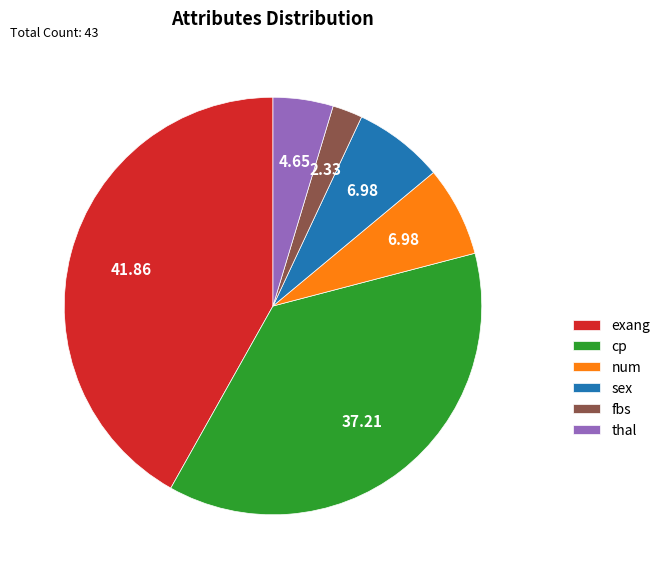

Which category has the smallest portion of the pie?

fbs